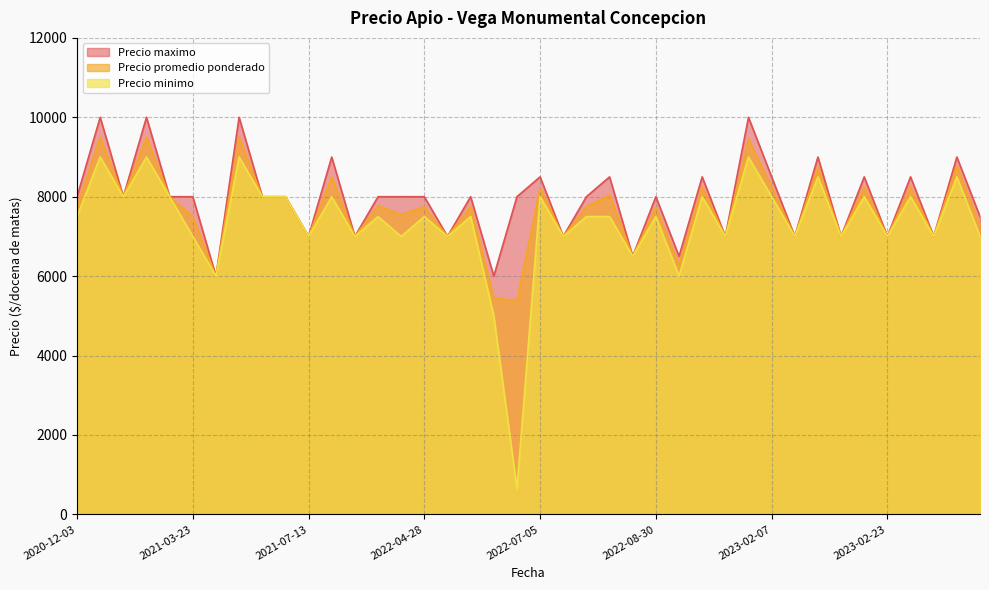

What is the sum of all Precio minimo values?

293650